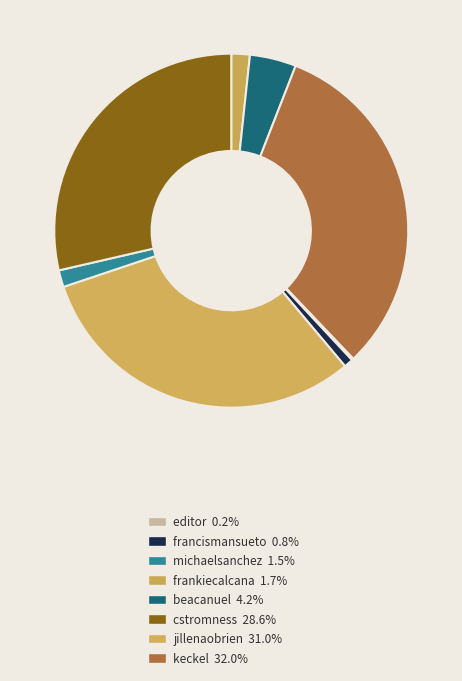

What is the smallest slice in the pie chart?

editor